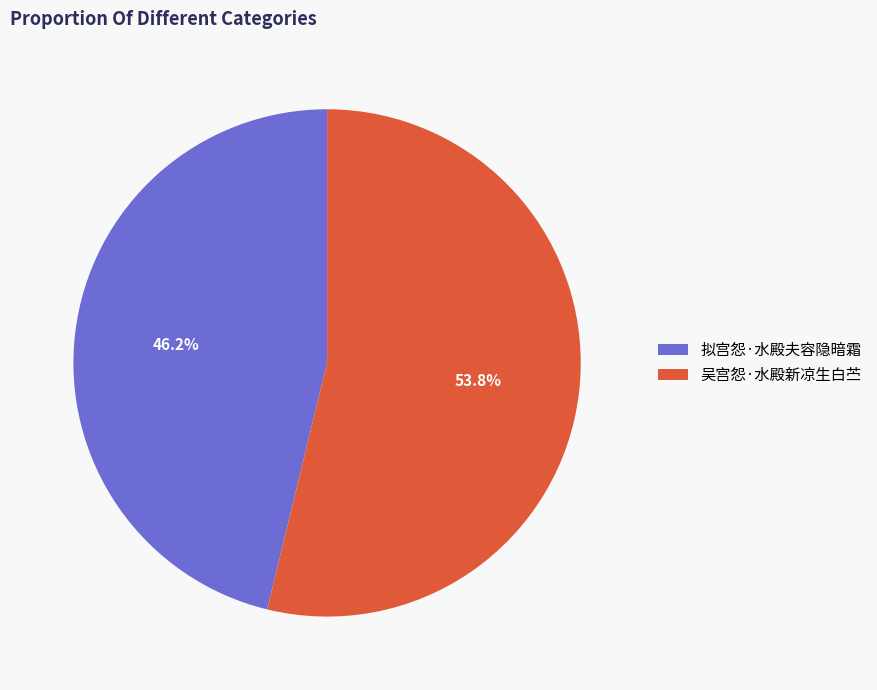

Which slice is the smallest?

拟宫怨·水殿夫容隐暗霜